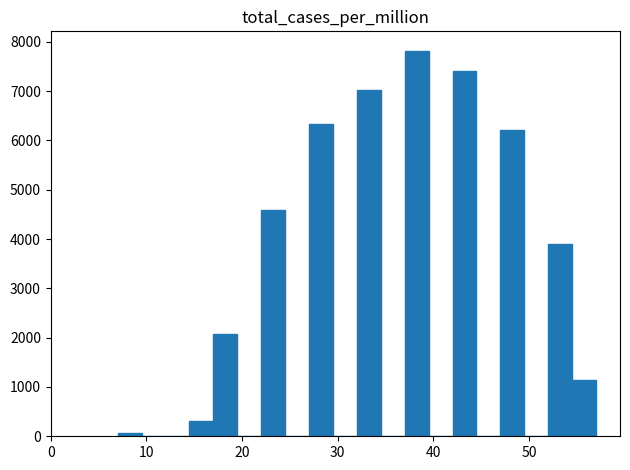

Read against the x-axis, roughly where is the centre of the tallest bar?

38